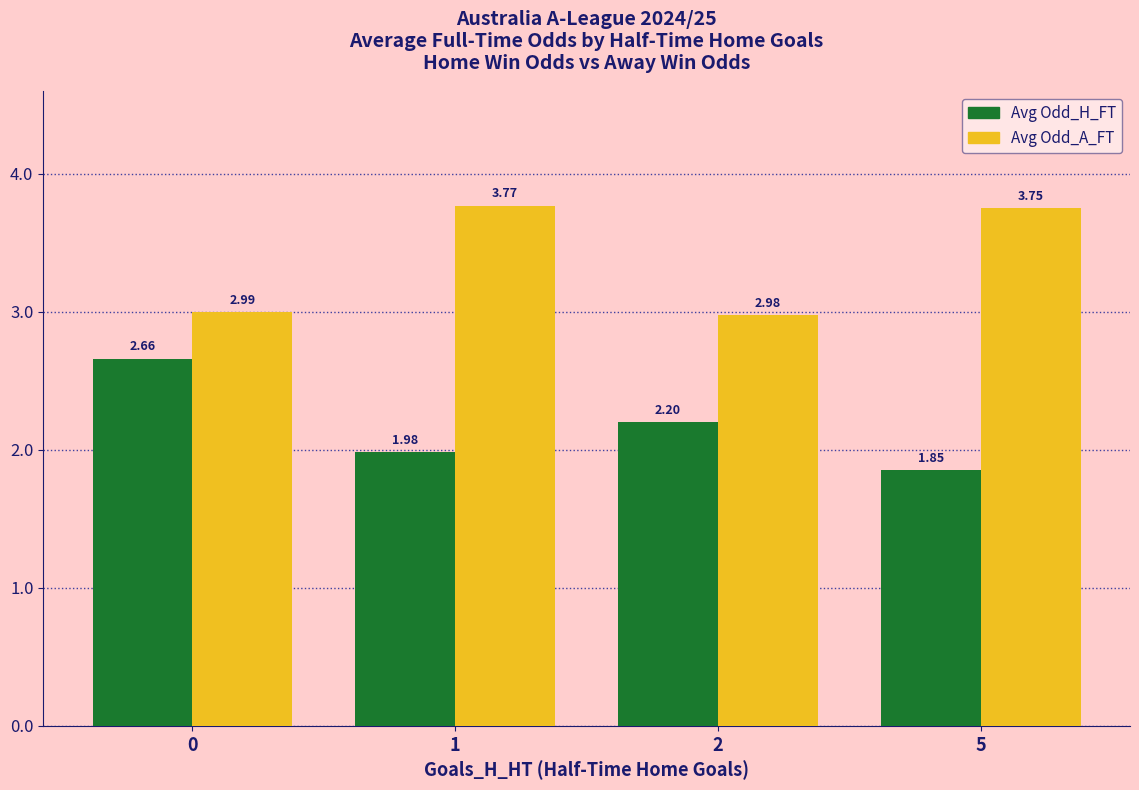

Are the bars horizontal?

No